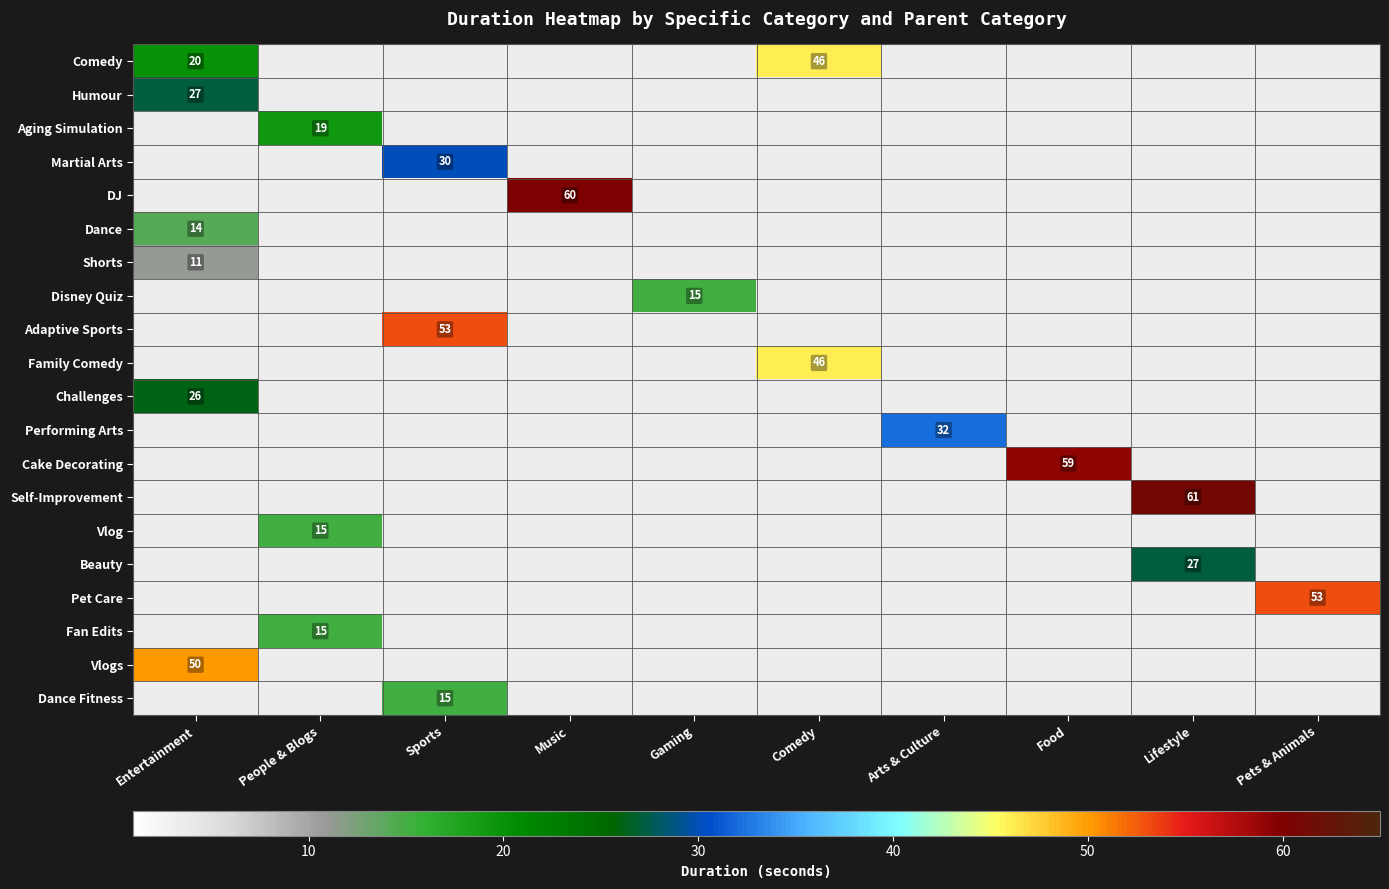

True or false: Fan Edits has a value of 15 at People & Blogs.

True